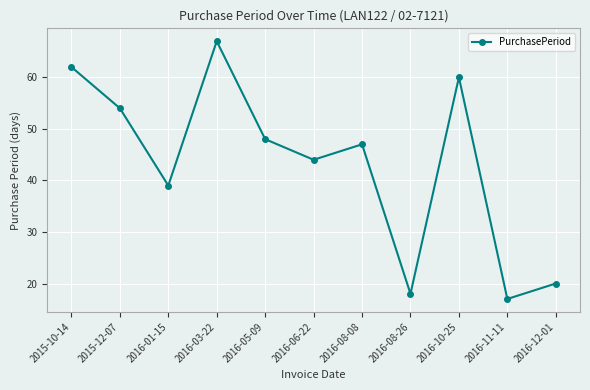

Where is the first local maximum?

2016-03-22